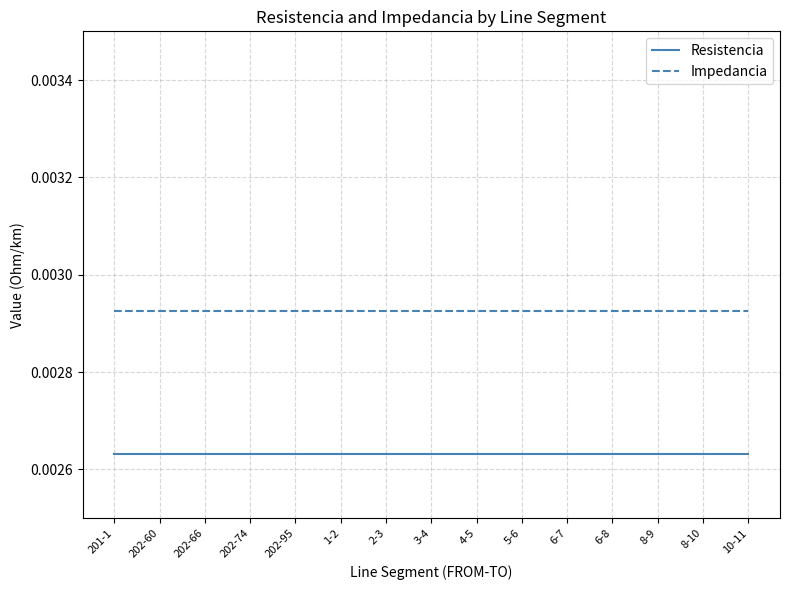

How many series are shown in this chart?

2